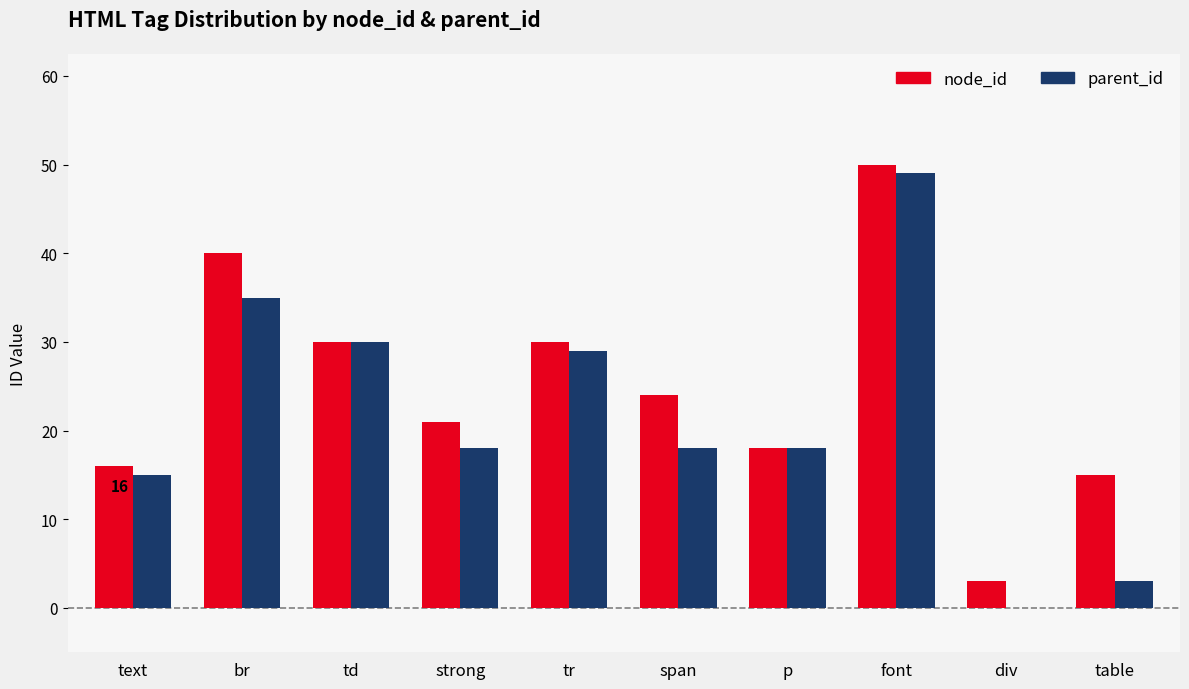

How many values in parent_id are above zero?

9